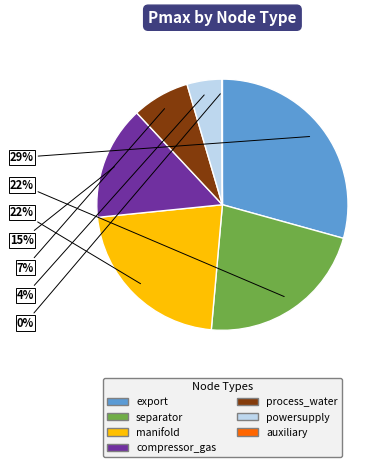

To the nearest percent, what is the average slice percentage?

14%